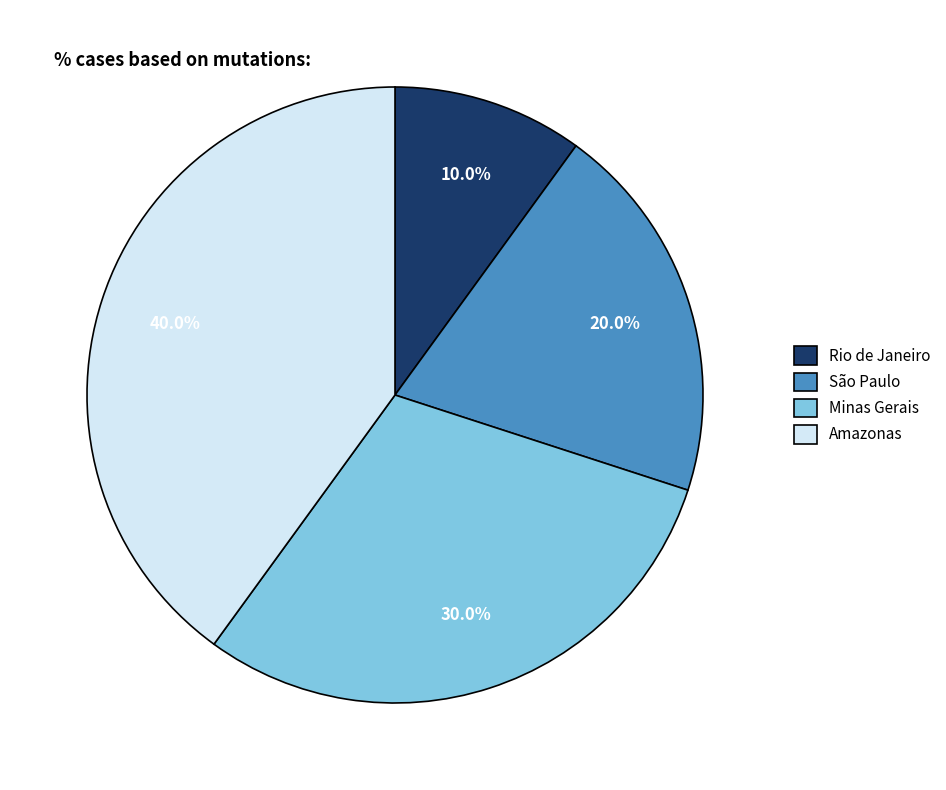

To the nearest percent, what is the combined percentage of Rio de Janeiro and Minas Gerais?

40%